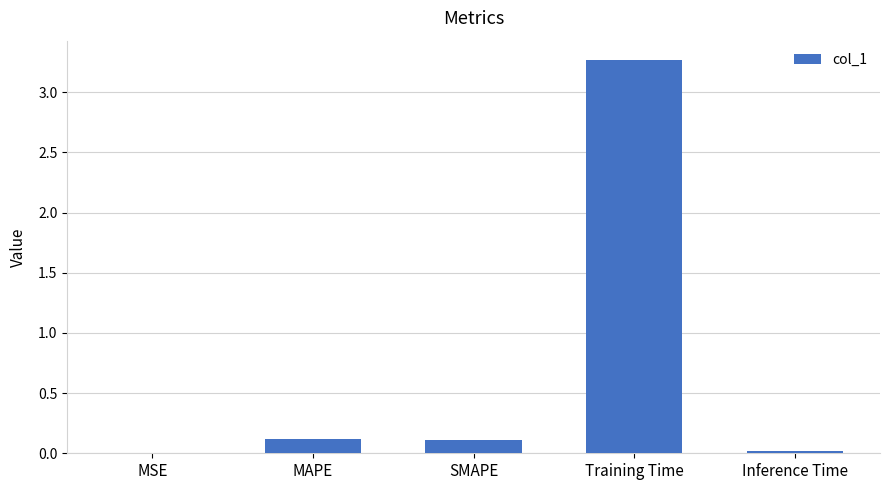

Is it true that the value at MSE is 0.0?

True